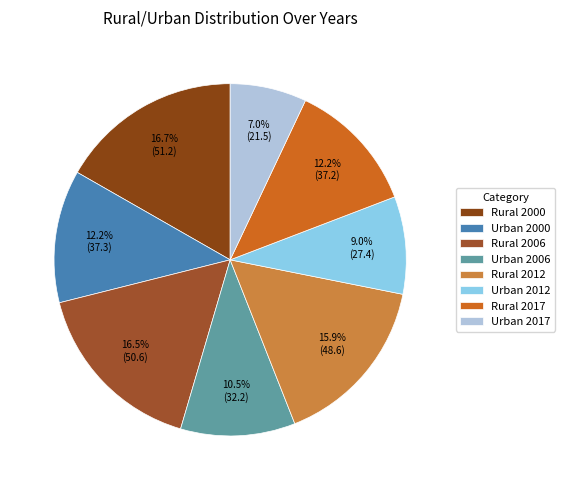

Which category has the smallest portion of the pie?

Urban 2017